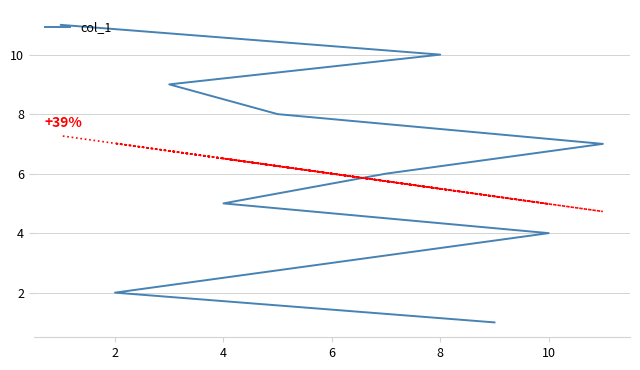

What is the greatest value displayed?

11